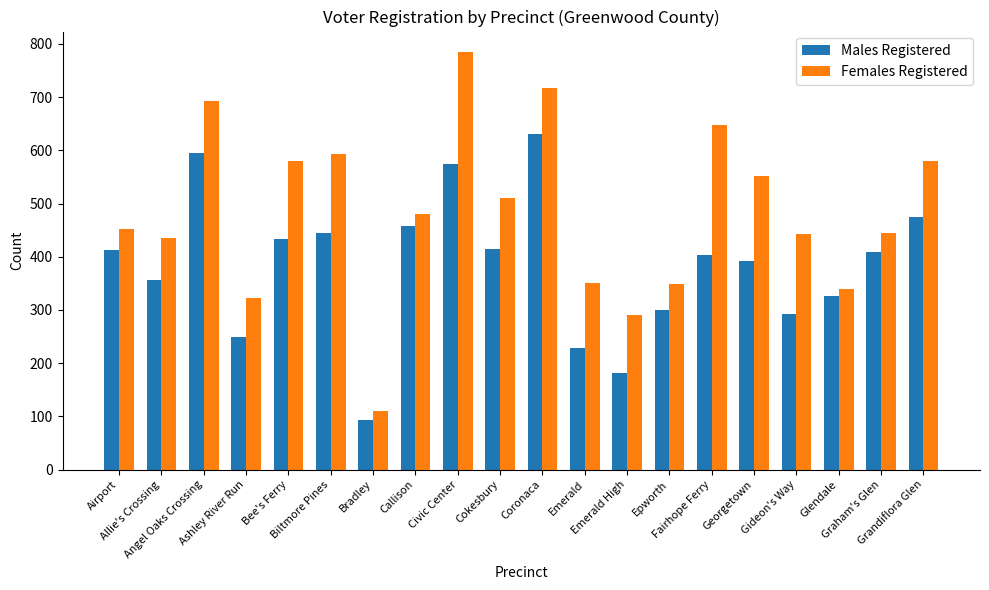

What is the maximum value shown in the chart?

784